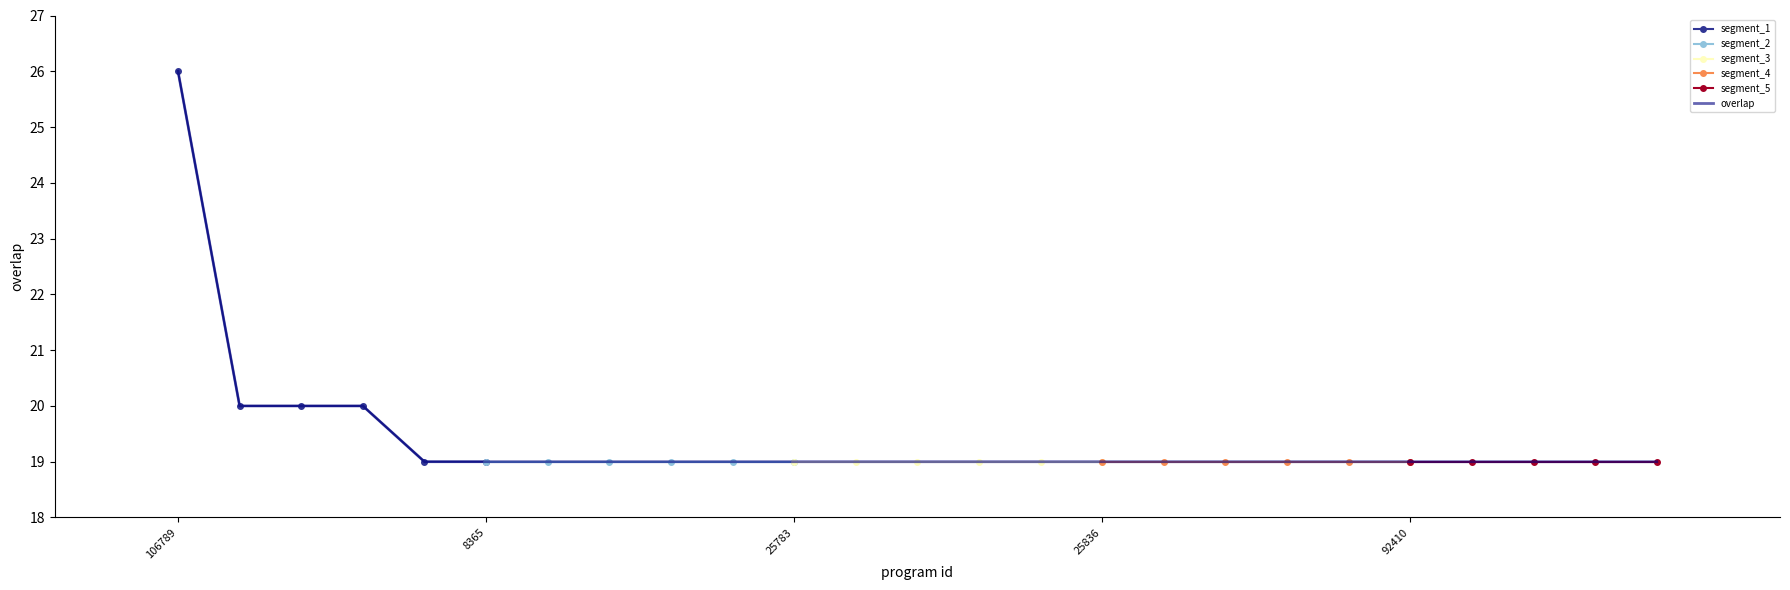

Where is the data nearest to the value 22?

146970